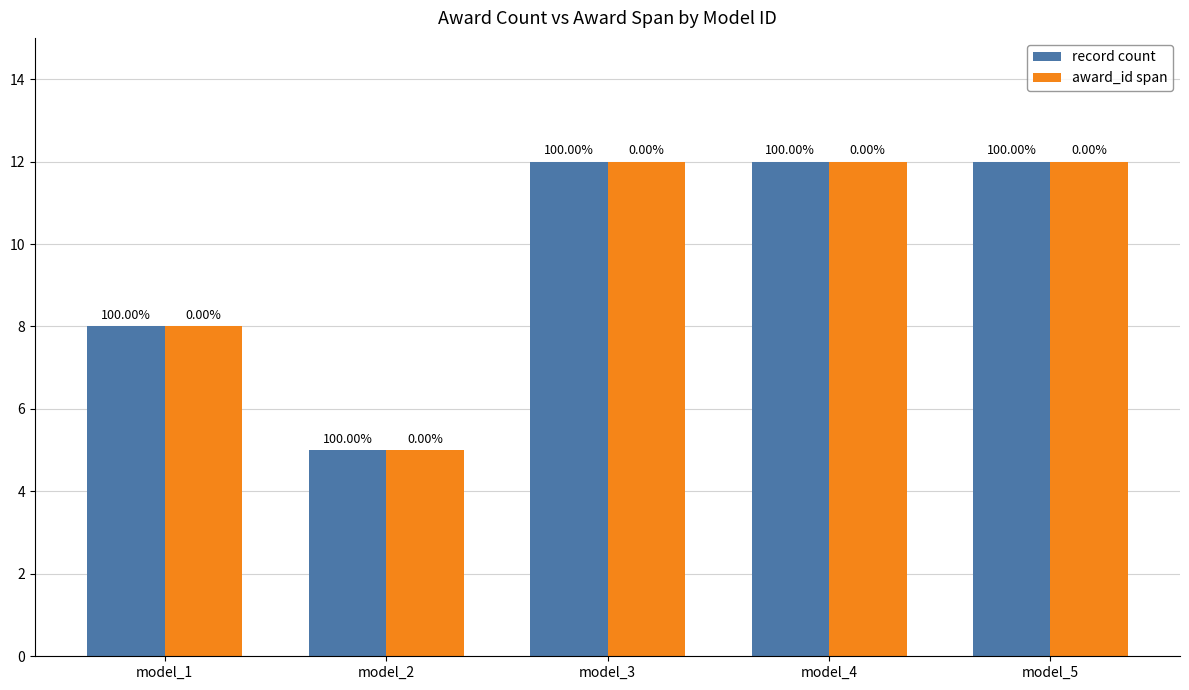

Are the bars horizontal?

No